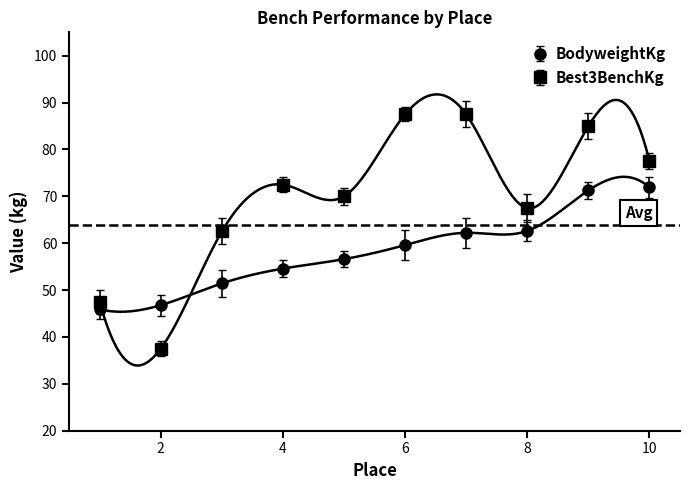

Where does the BodyweightKg series first go above 59?

6